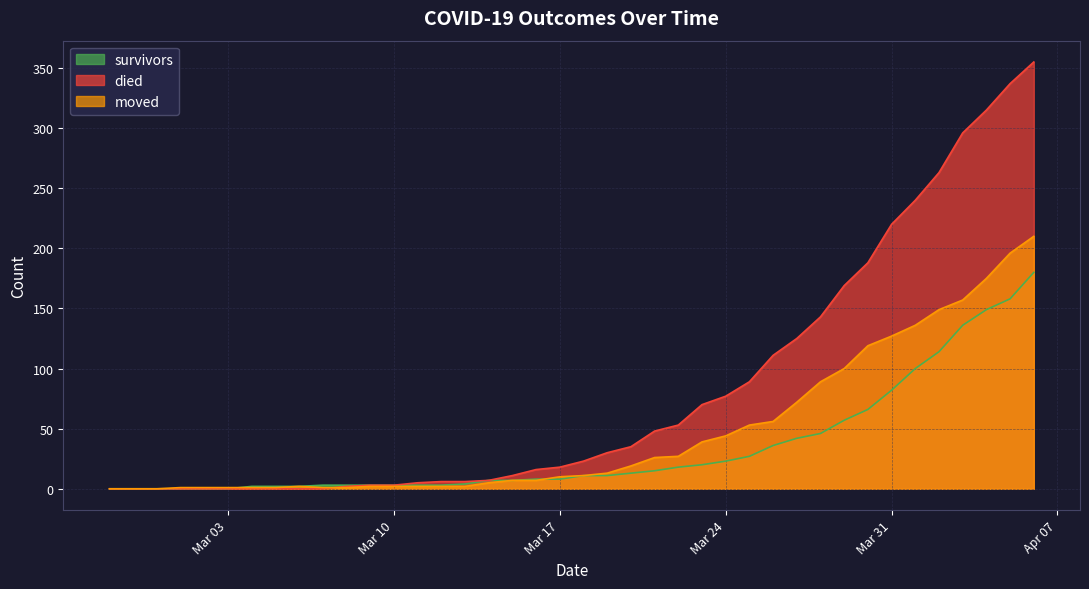

What is the difference between the maximum and minimum values in the died series?

355